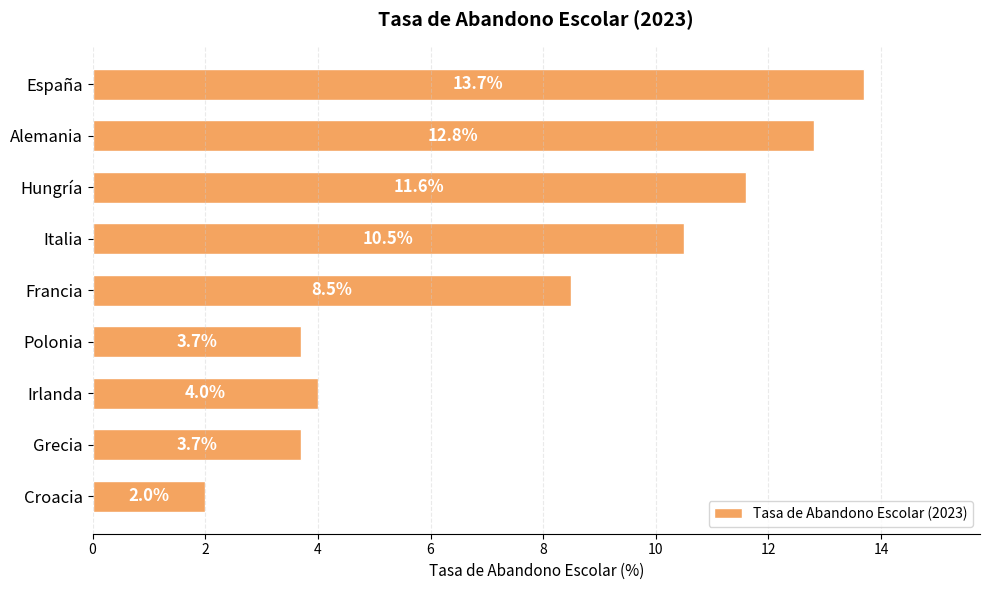

What is the average value?

7.8